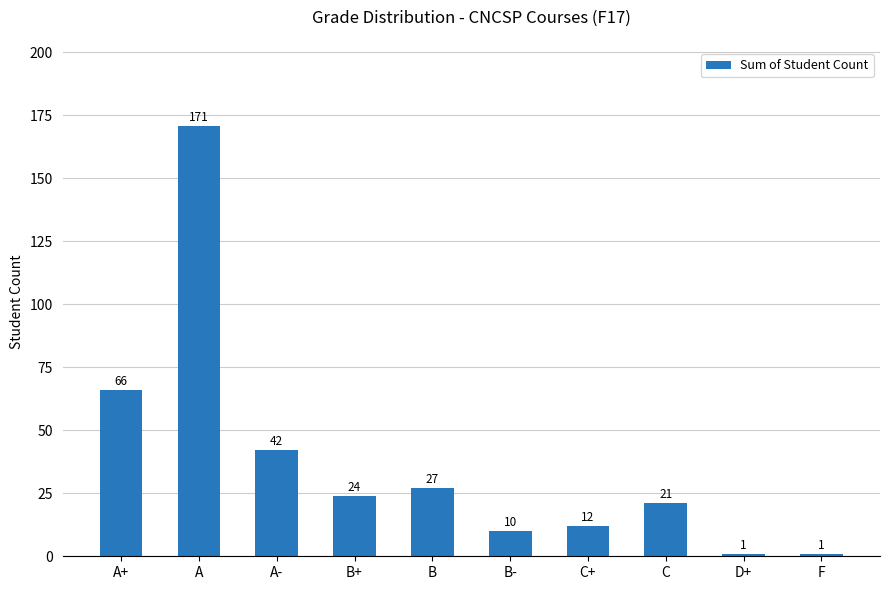

Which category has the highest value across all series?

A